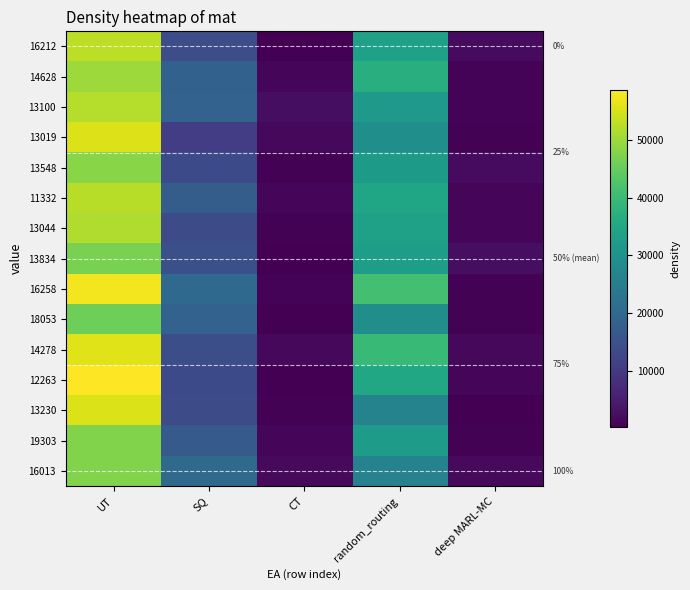

How many values in the 13230 series exceed 13488?

2